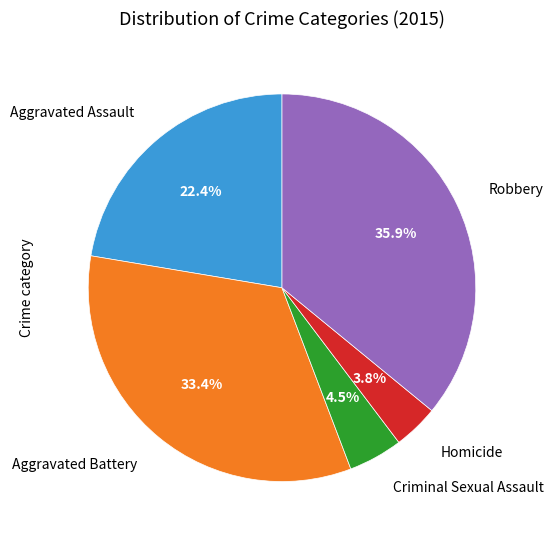

Does any single category account for the majority?

No